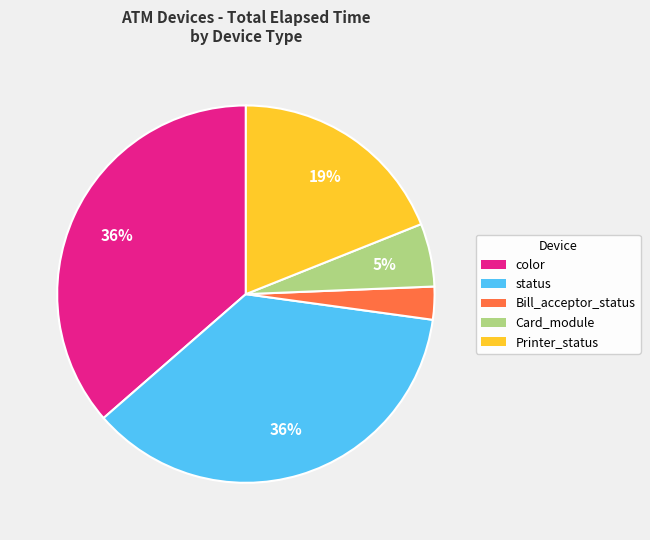

How many segments does this pie chart have?

5